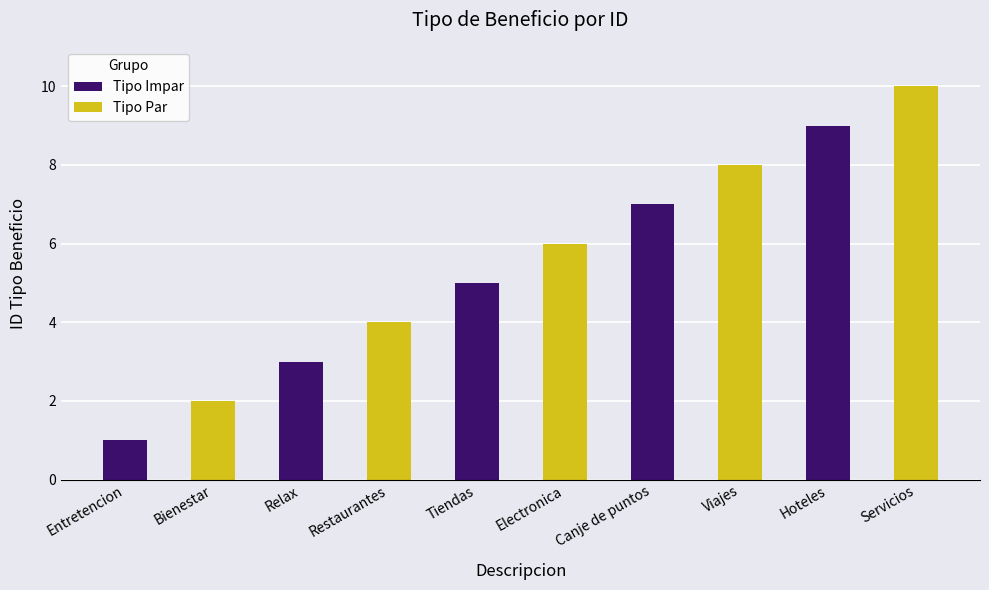

How many values in the Tipo Par series are below 2?

5